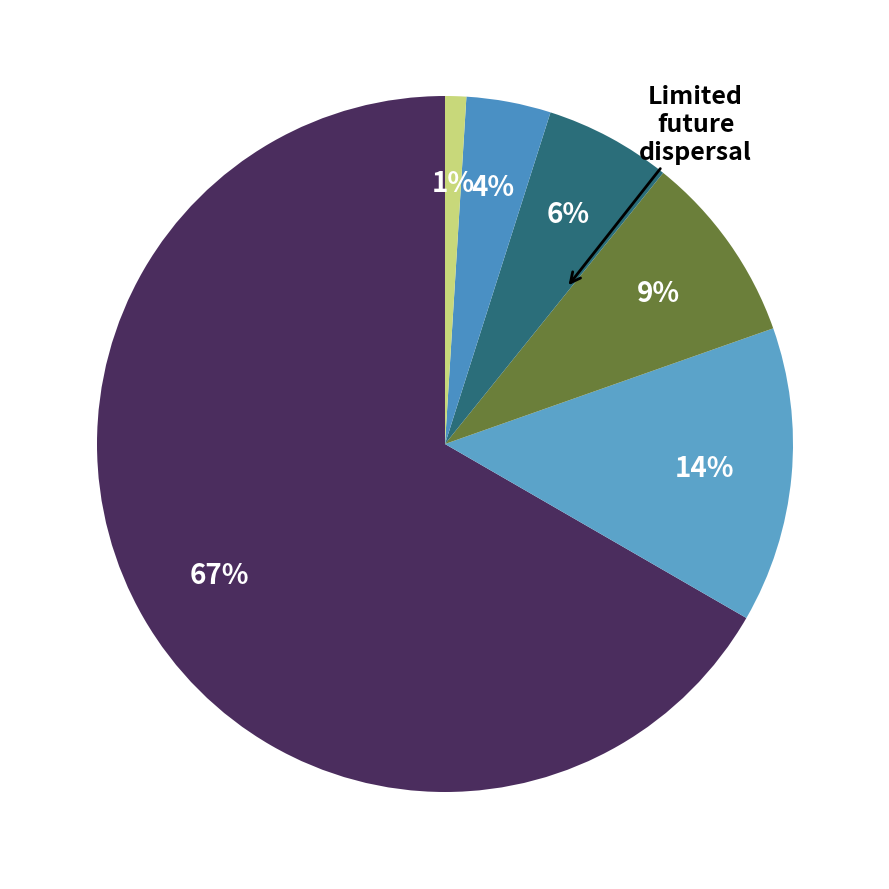

To the nearest percent, what is the average slice percentage?

17%